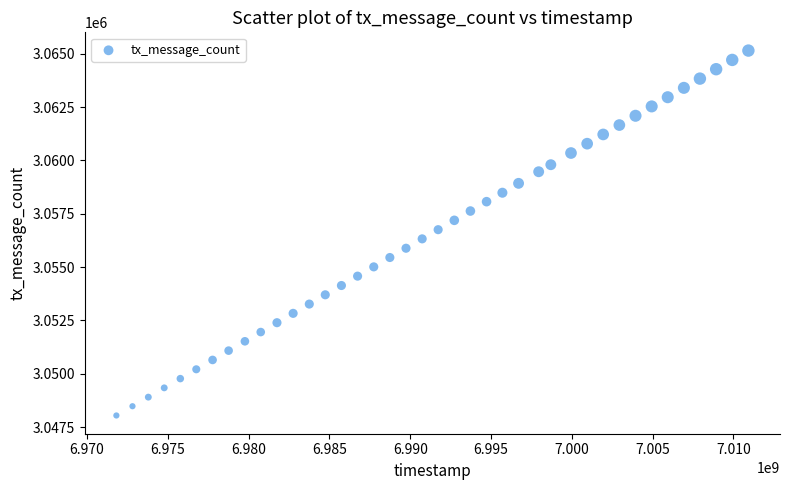

What is the range of Y values (max minus min)?

17104